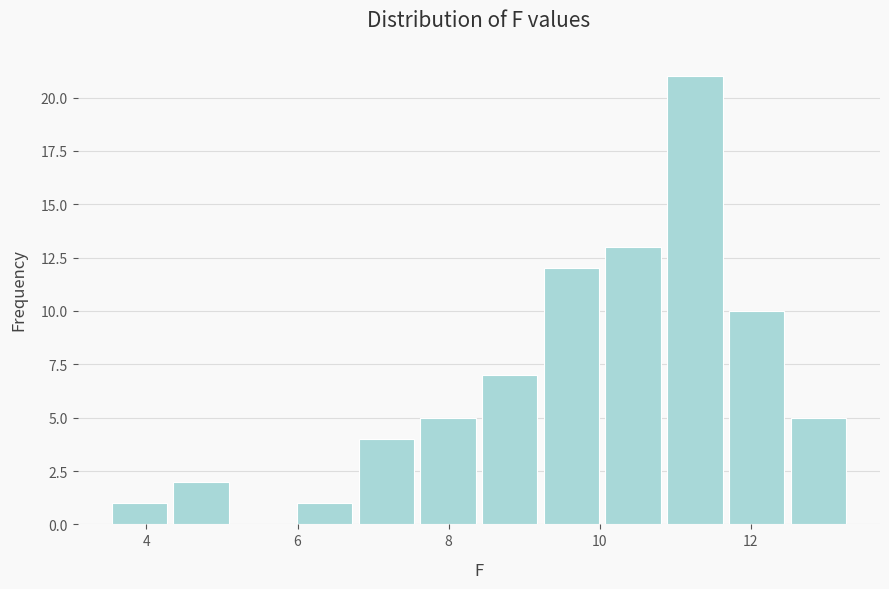

Reading left to right, list every bar in this chart as the range it spans on the x-axis followed by its height. Neither the bar edges nor the heights are printed on the chart, so give them approximately, as read against the axes.

3.6 to 4.4: 1
4.4 to 5.2: 2
5.2 to 6.0: 0
6.0 to 6.8: 1
6.8 to 7.6: 4
7.6 to 8.4: 5
8.4 to 9.2: 7
9.2 to 10.0: 12
10.0 to 10.8: 13
10.8 to 11.6: 21
11.6 to 12.4: 10
12.4 to 13.4: 5